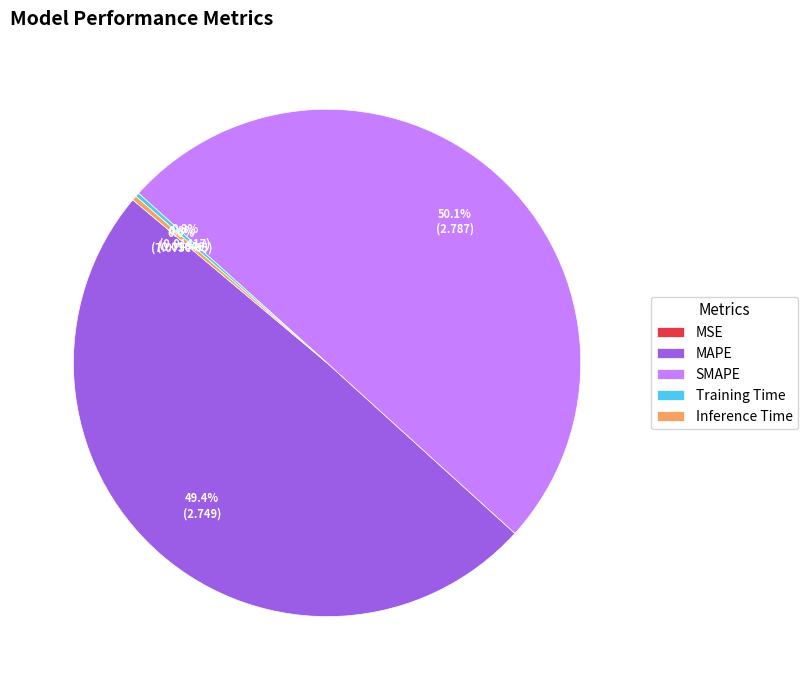

True or false: SMAPE accounts for 37% of the total.

False